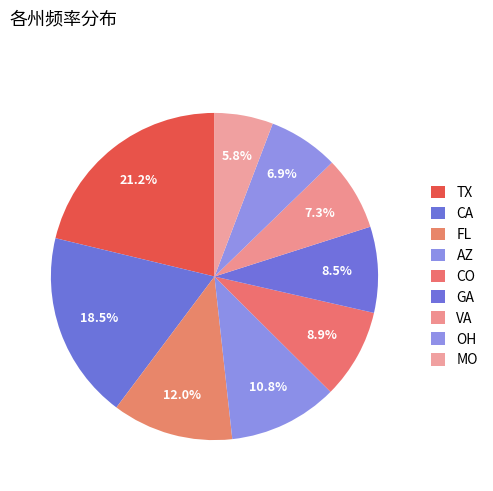

True or false: TX accounts for 21% of the total.

True